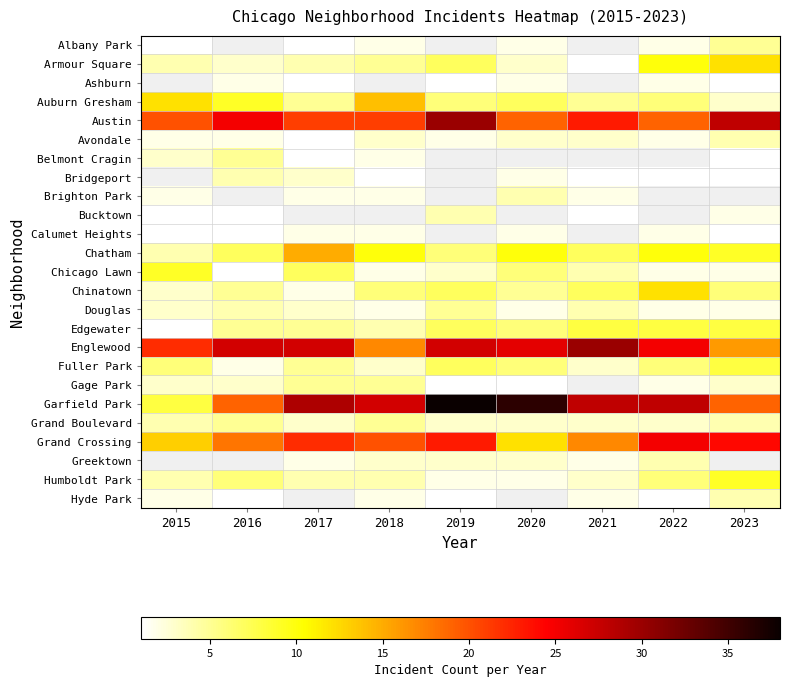

How many categories are shown in the chart?

9